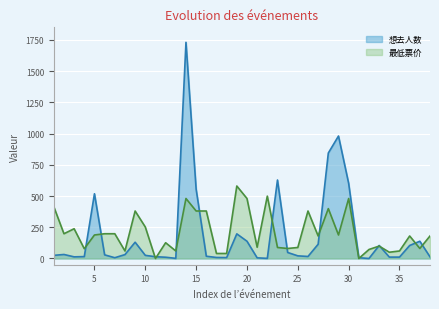

What is the value of the 最低票价 point at the 22nd from the left?

499